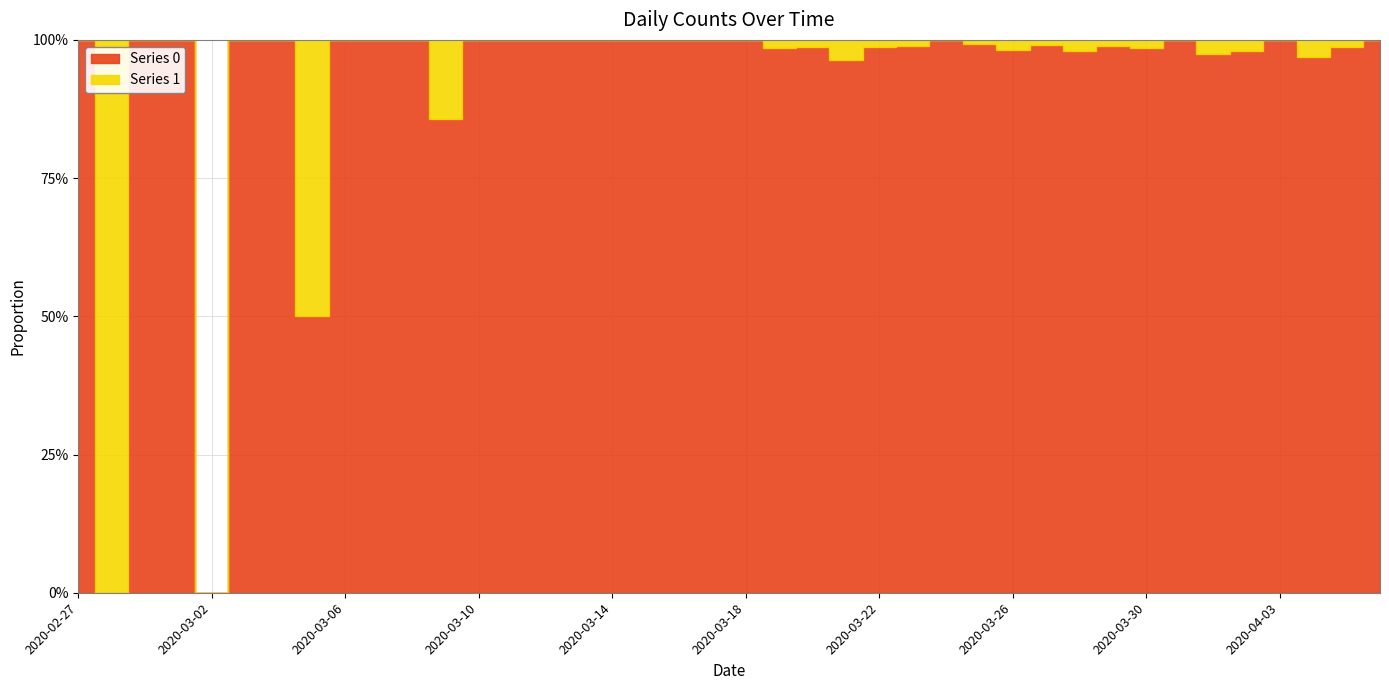

The value of 0 at 2020-03-06 is 3. True or false?

False